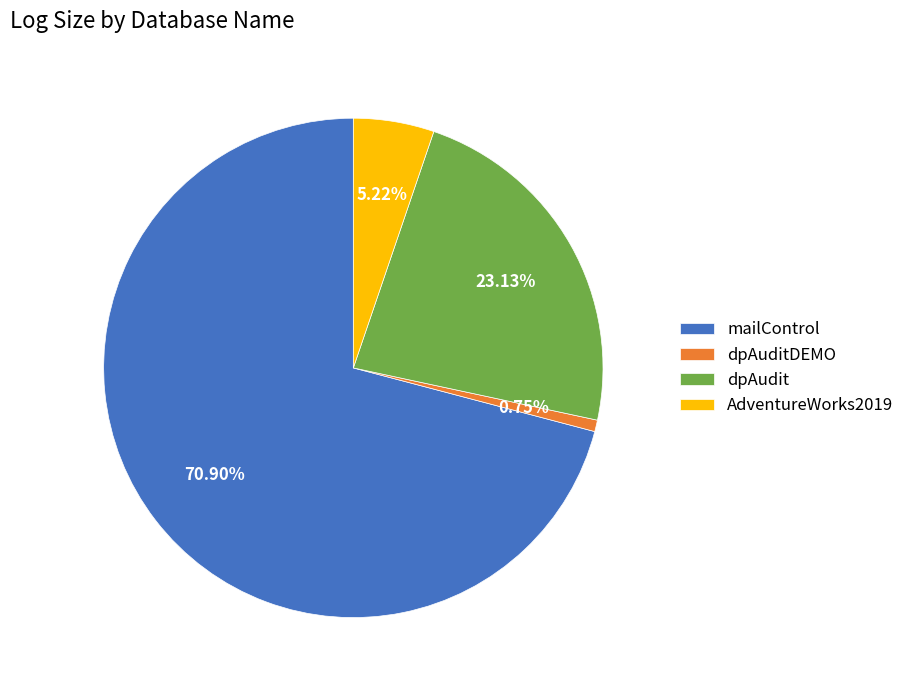

Which slice is the largest?

mailControl